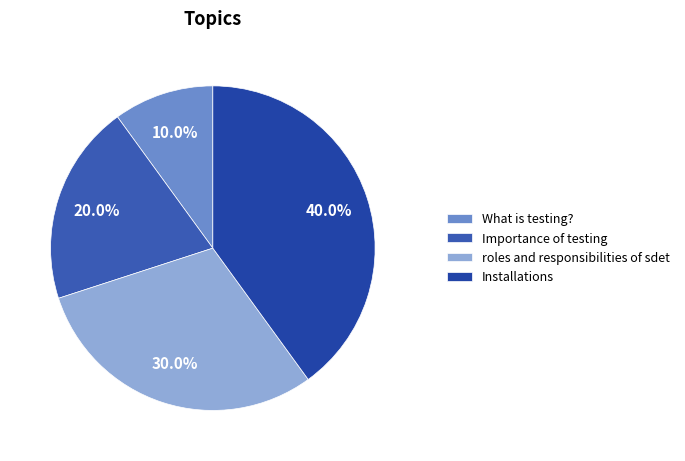

Is there any slice that represents more than half of the pie?

No